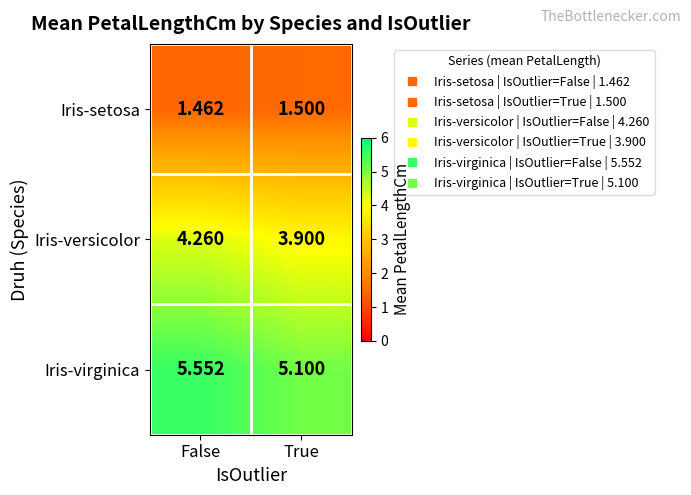

Where is Iris-versicolor nearest to the value 4?

True